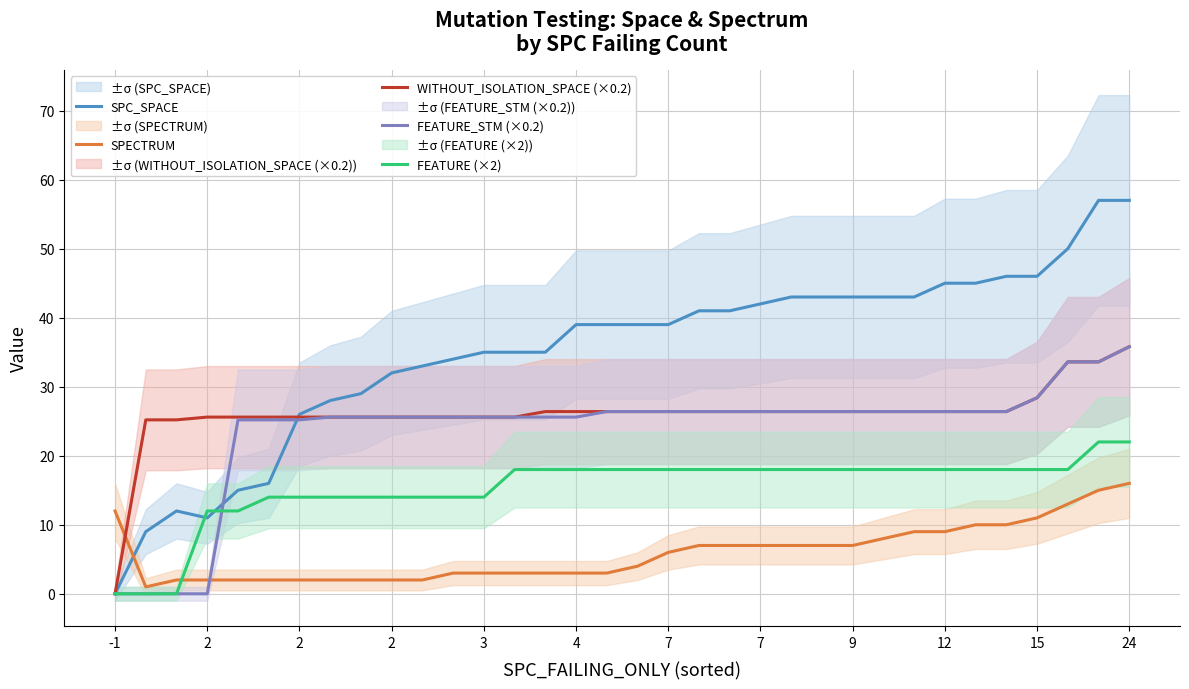

Which series has the largest total across all categories?

SPC_SPACE